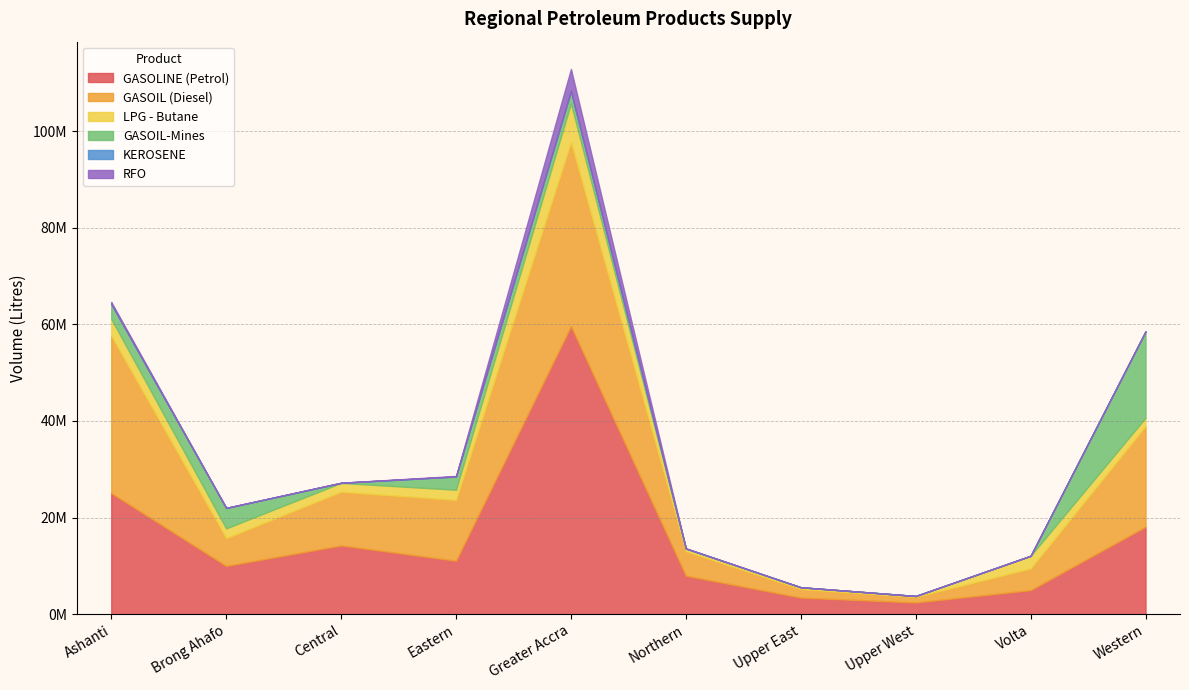

What is the label of the 2nd point from the right?

Volta